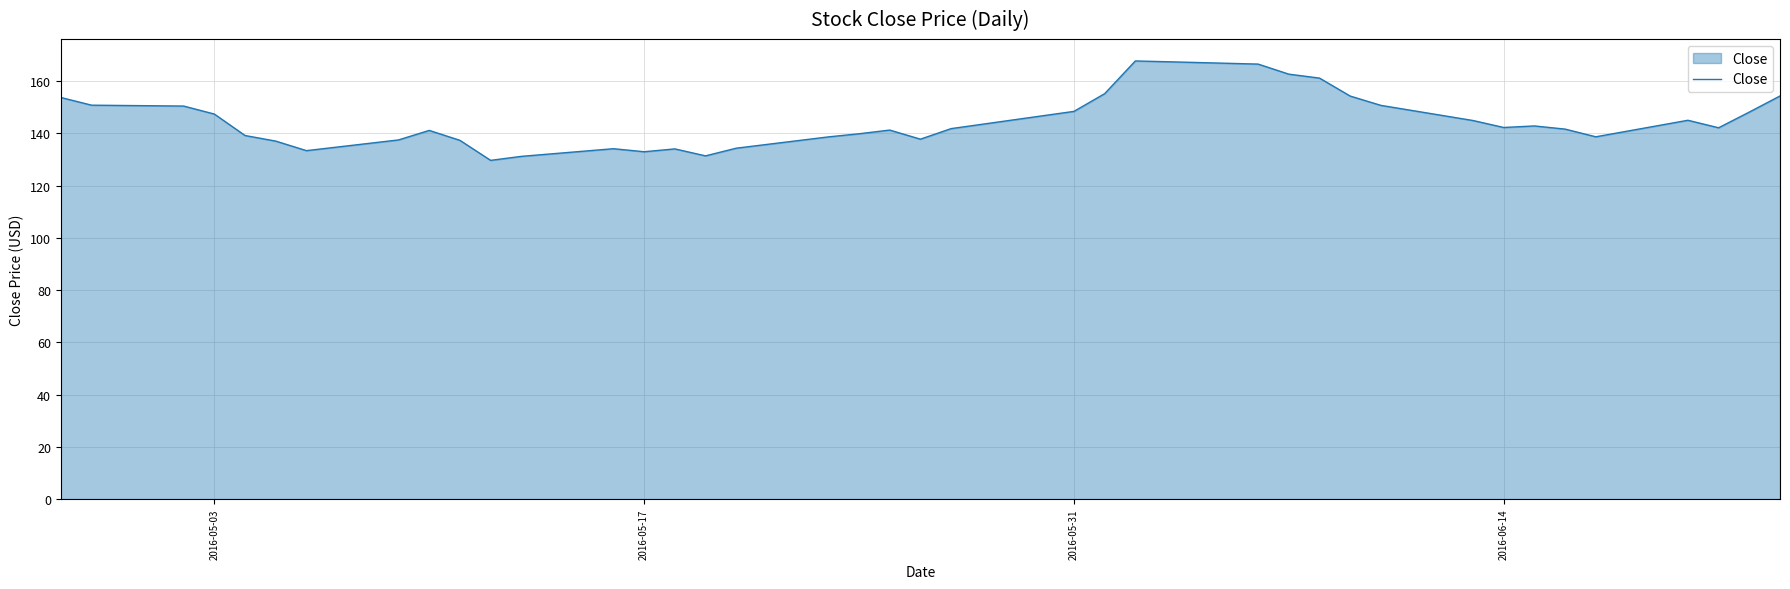

What is the maximum value shown in the chart?

167.7